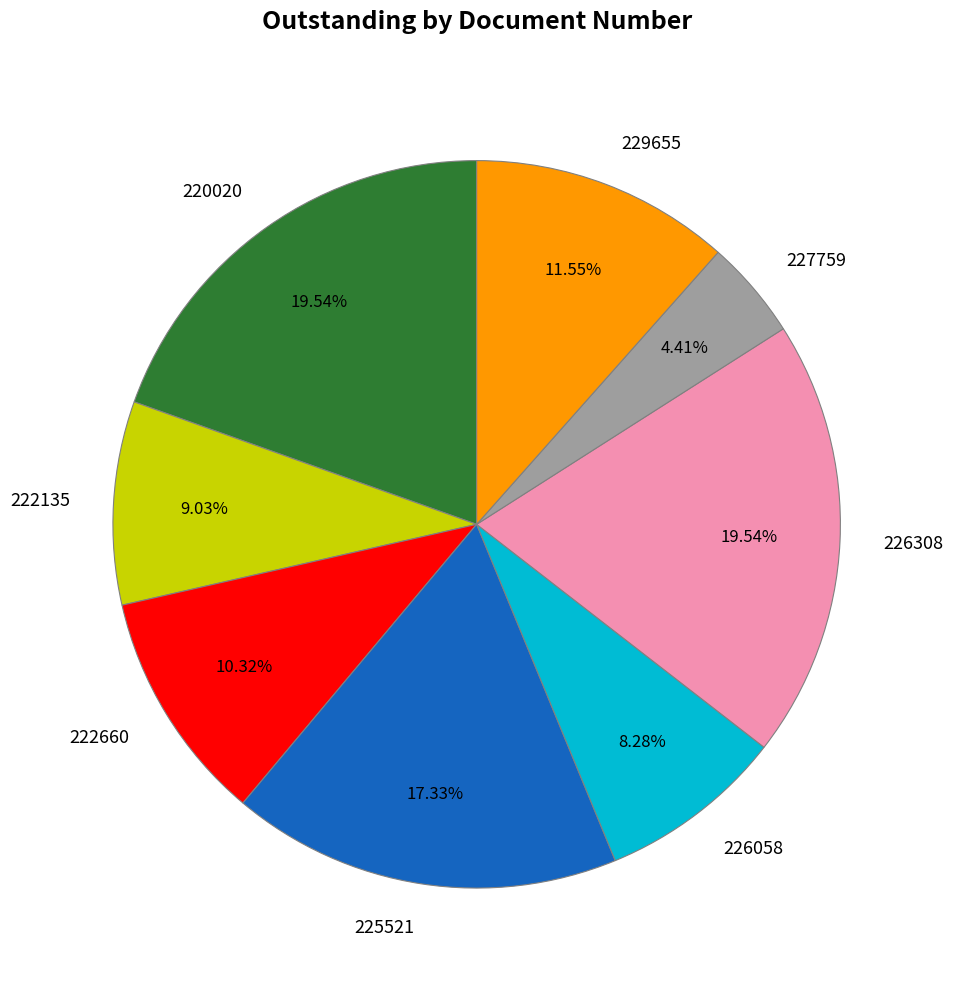

Is it true that 222660 is 20% of the pie?

False